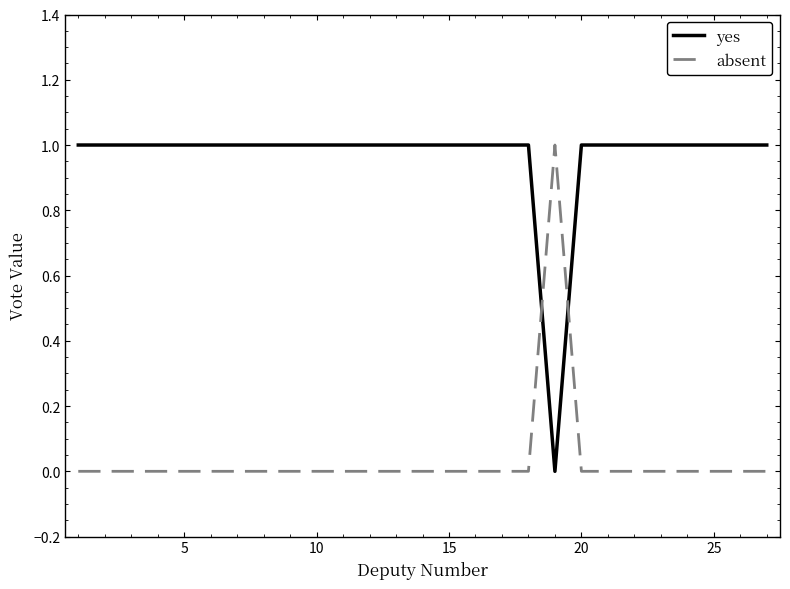

How many intersections are there between absent and yes?

2